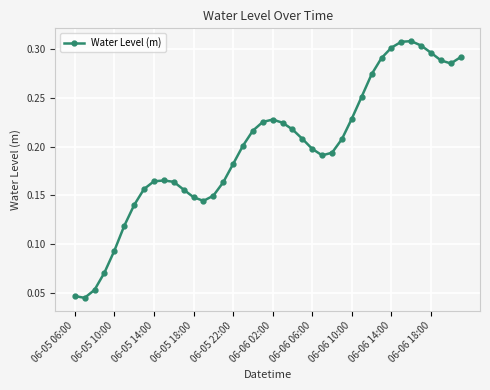

What is the sum of all values?

7.9